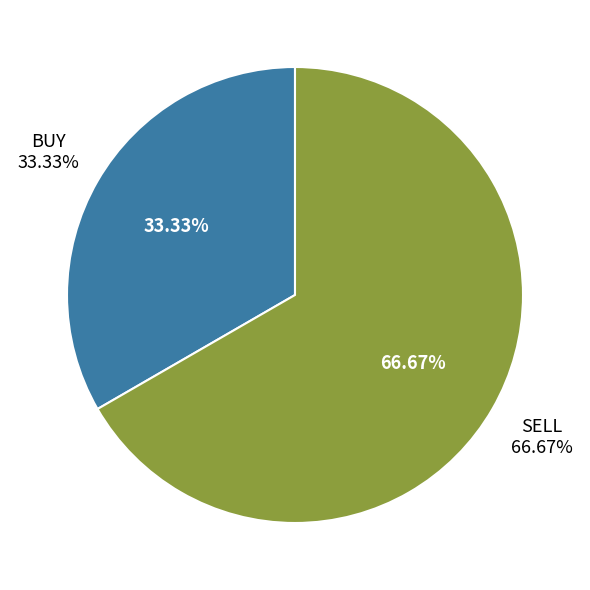

Which slice is the smallest?

BUY